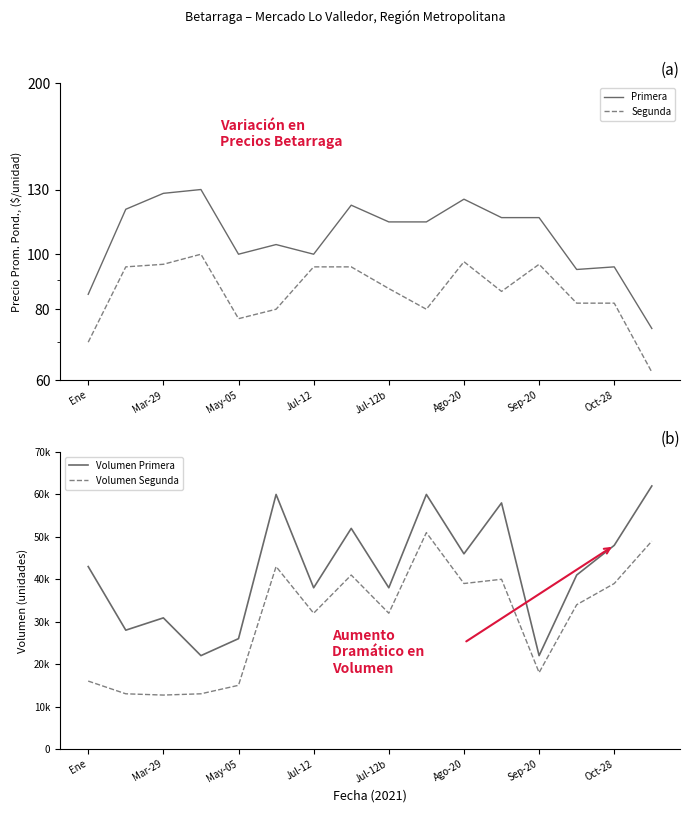

True or false: Volumen Segunda has more than 2 points higher than both neighbors.

True